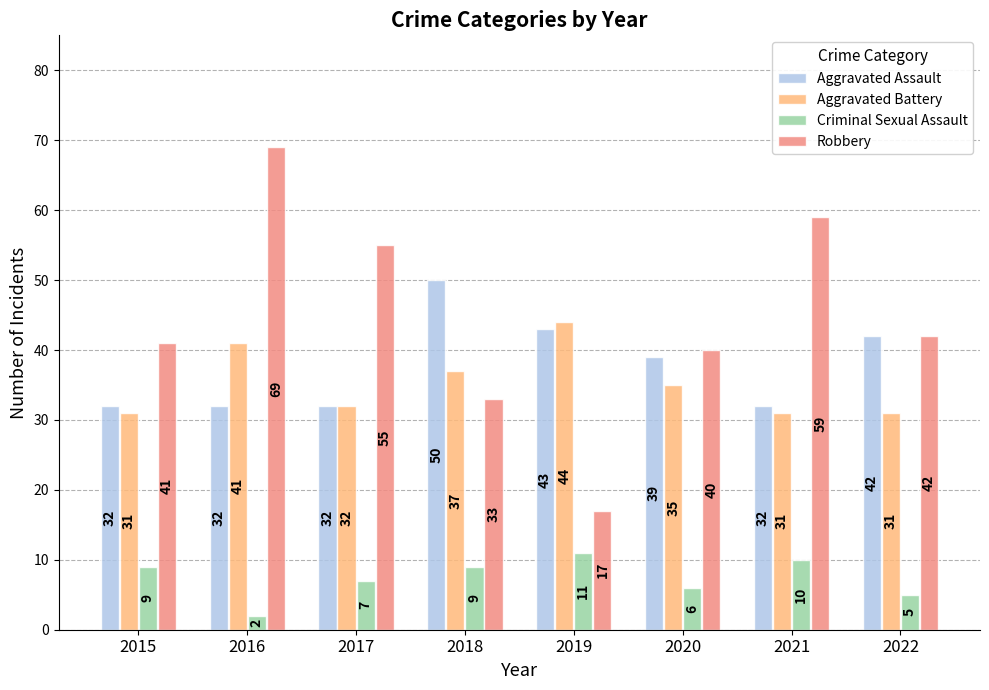

What is the value of the Aggravated Assault bar at the 5th from the left?

43